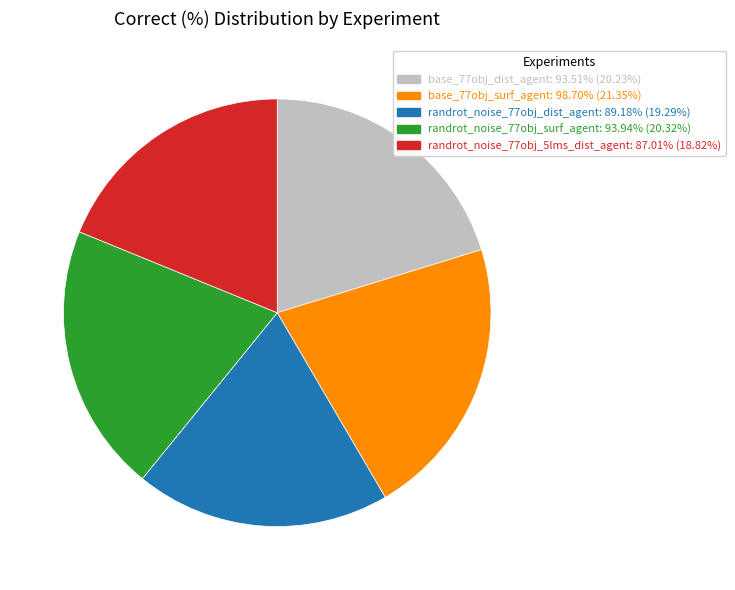

Does any single category account for the majority?

No